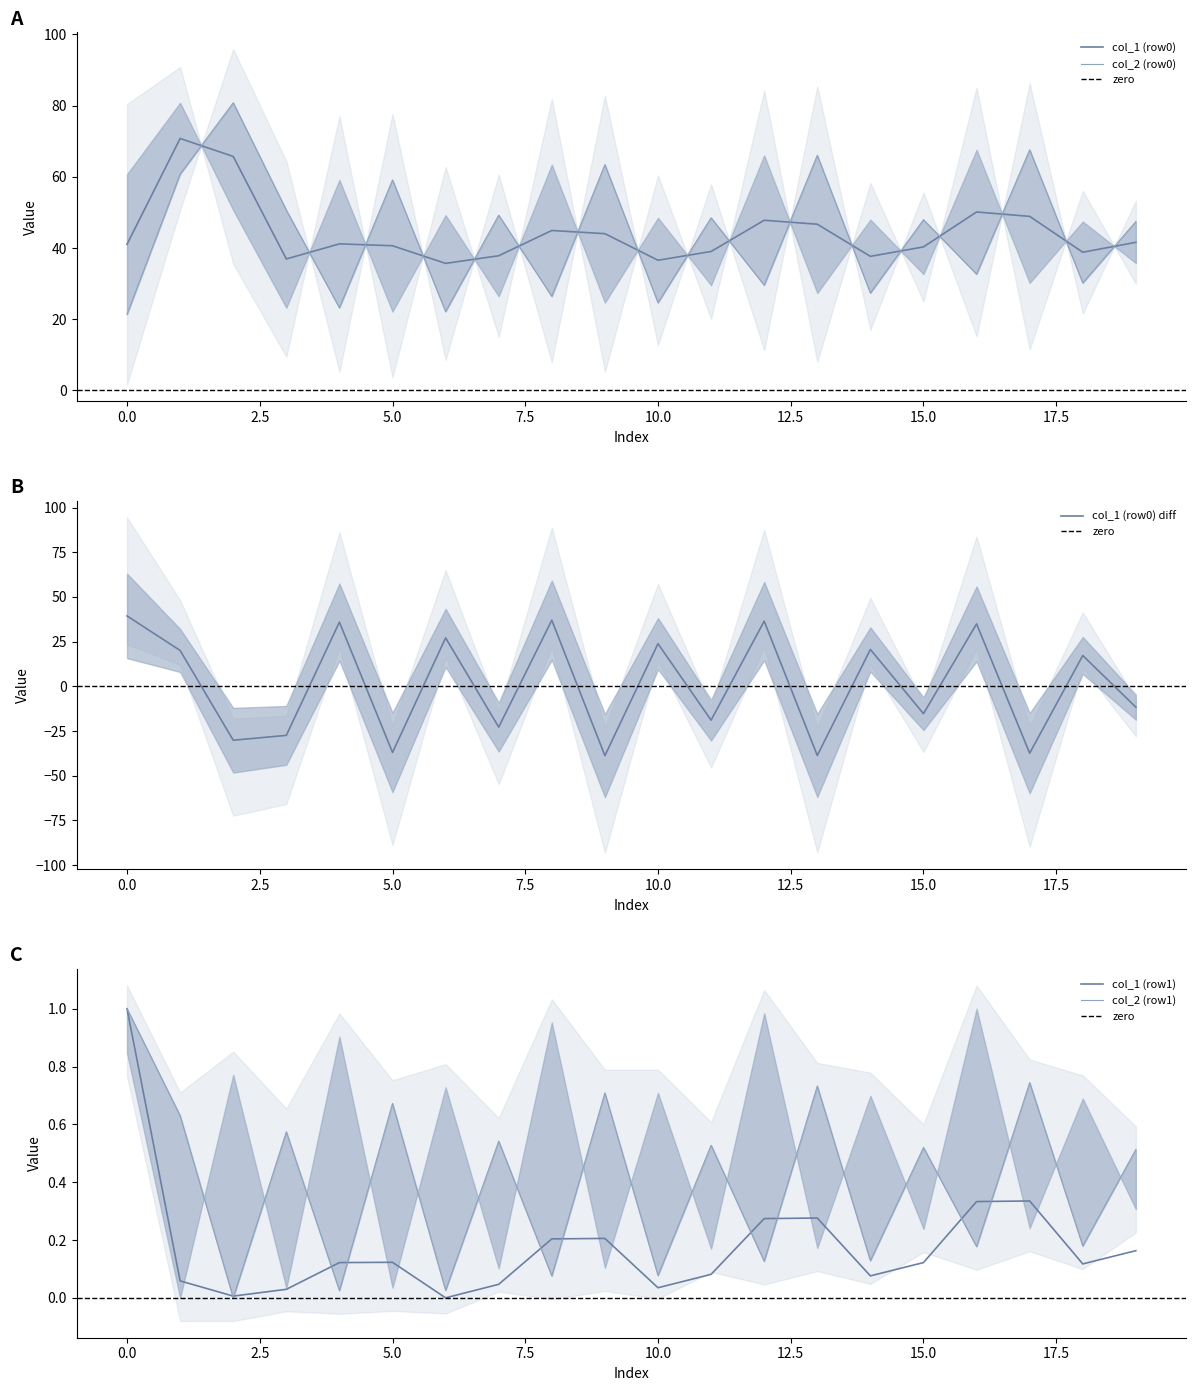

True or false: col_1 (row0) and col_1 (row1) cross at least once.

False